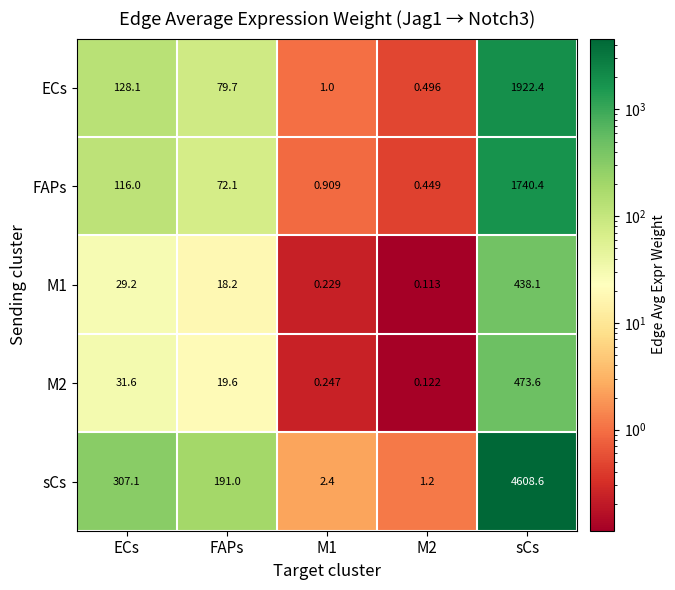

Which series has the largest total across all categories?

sCs